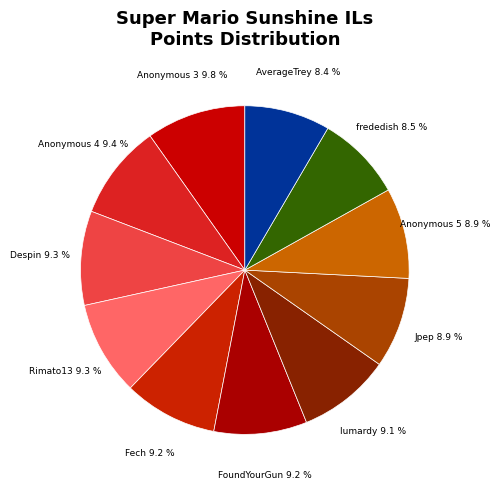

What percentage do frededish and lumardy together represent?

17.6%